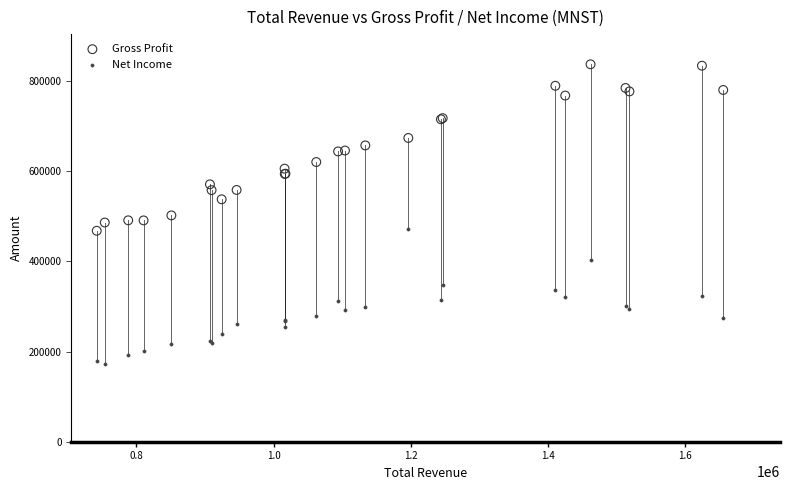

Which series reaches the maximum Y coordinate?

Gross Profit